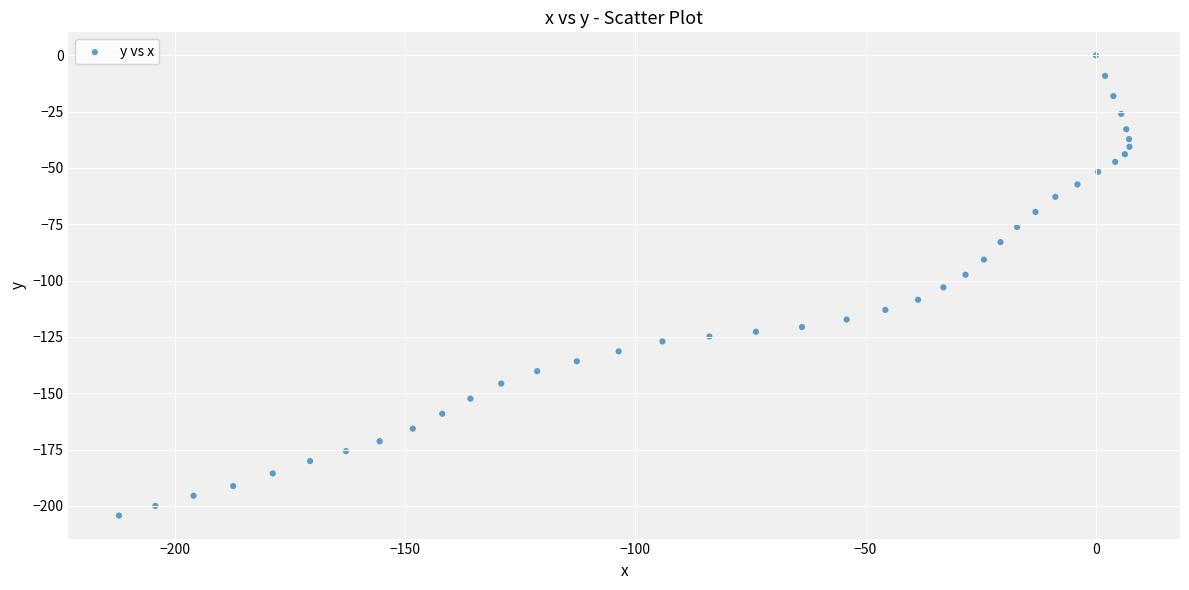

What is the range of X values (max minus min)?

219.4